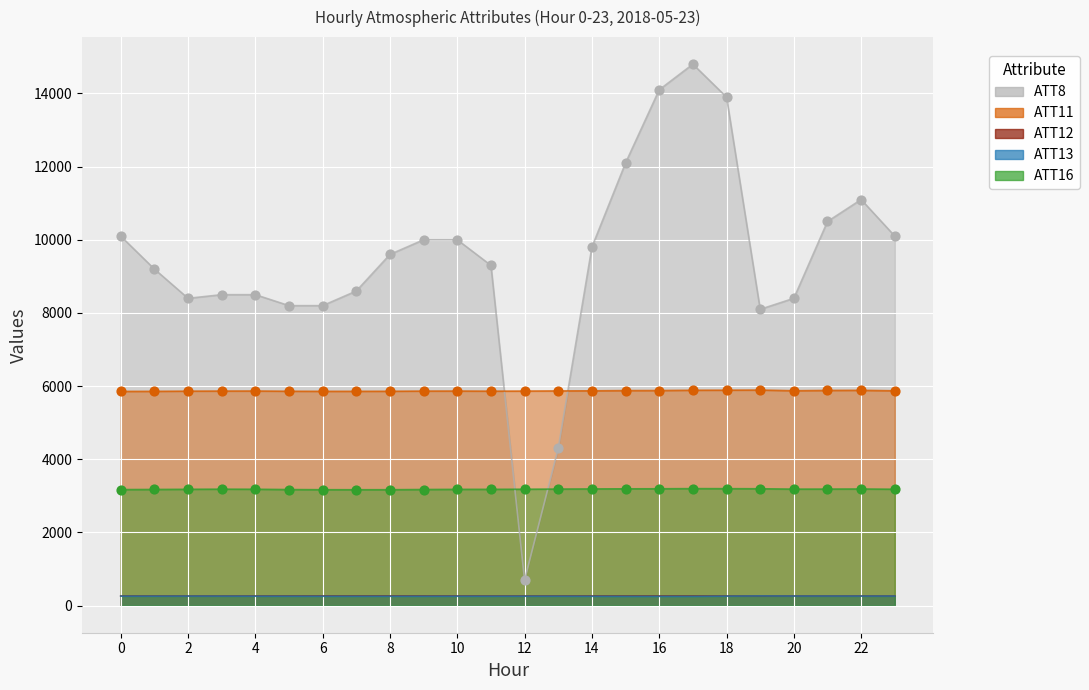

Which series has the largest total across all categories?

ATT8